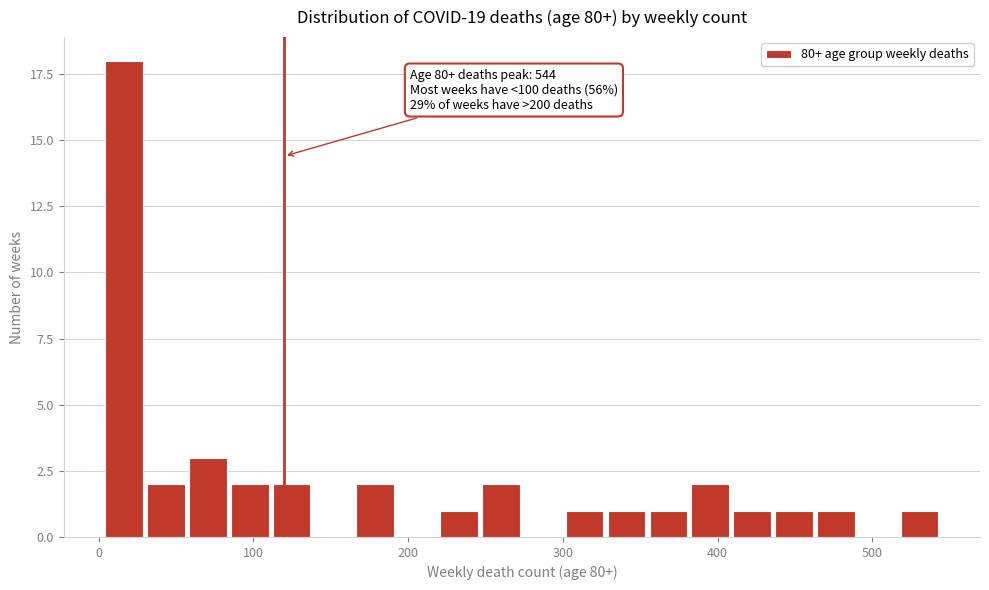

Around what value on the x-axis is the tallest bar? Give the approximate position of its centre, as read against the axis.

20